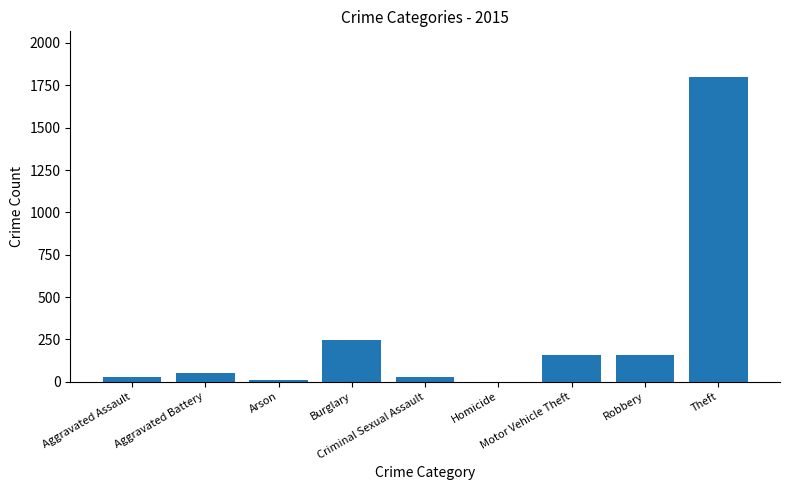

What is the change in value from Homicide to Motor Vehicle Theft?

+159